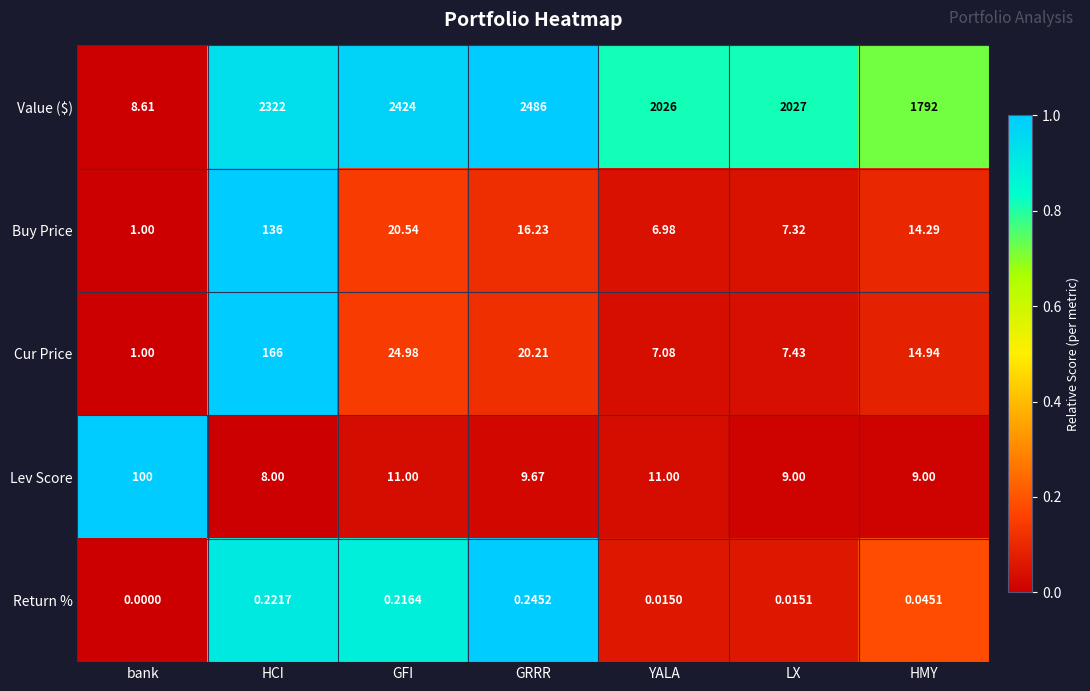

How many data points does each series have?

7